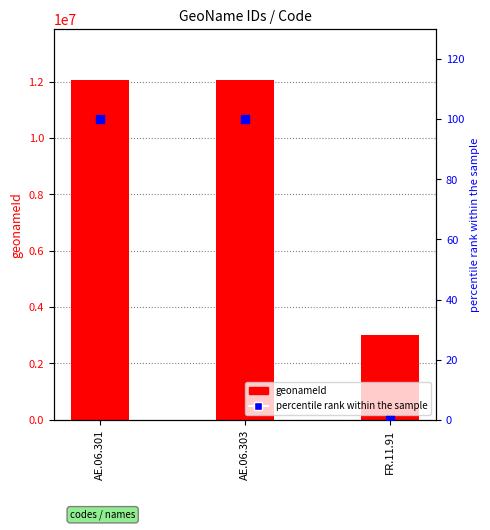

Which series has the largest Y range (max minus min)?

geonameId